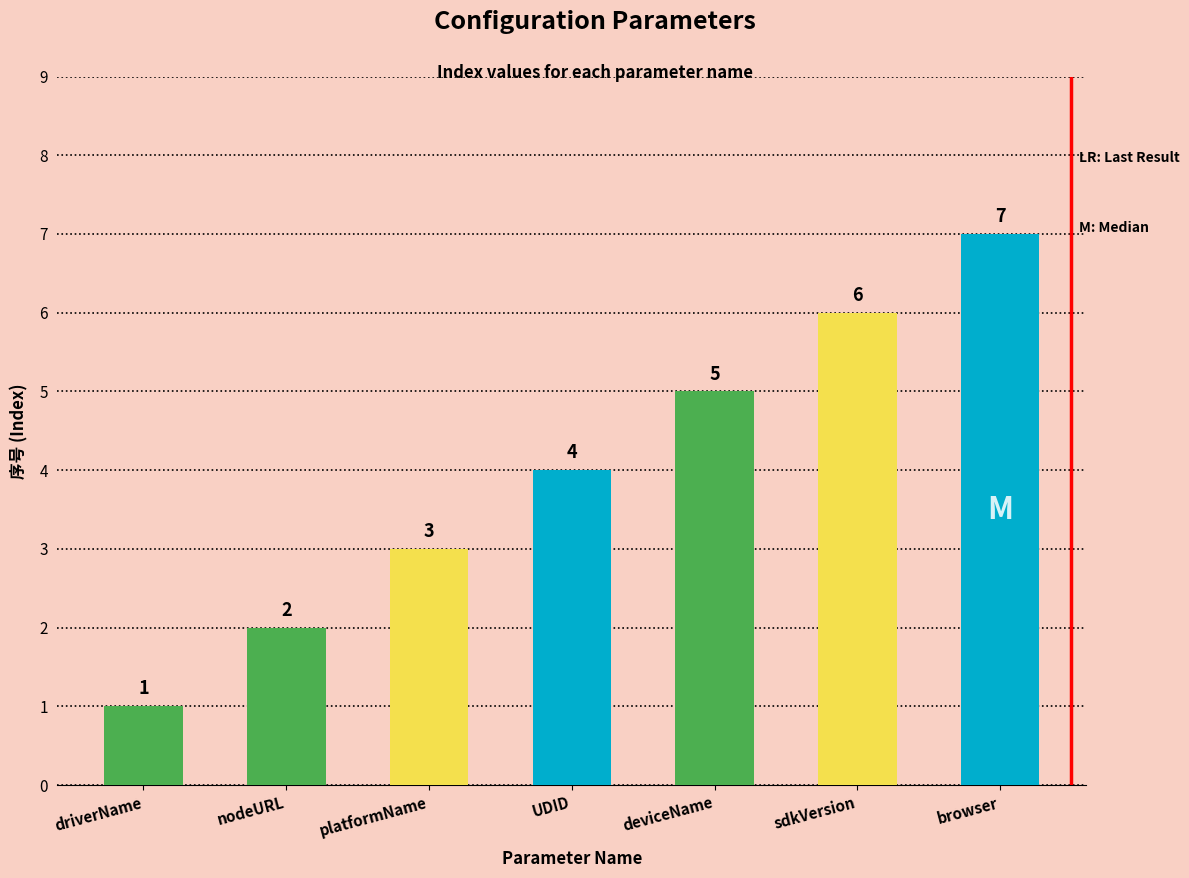

How many distinct data groups are displayed?

1